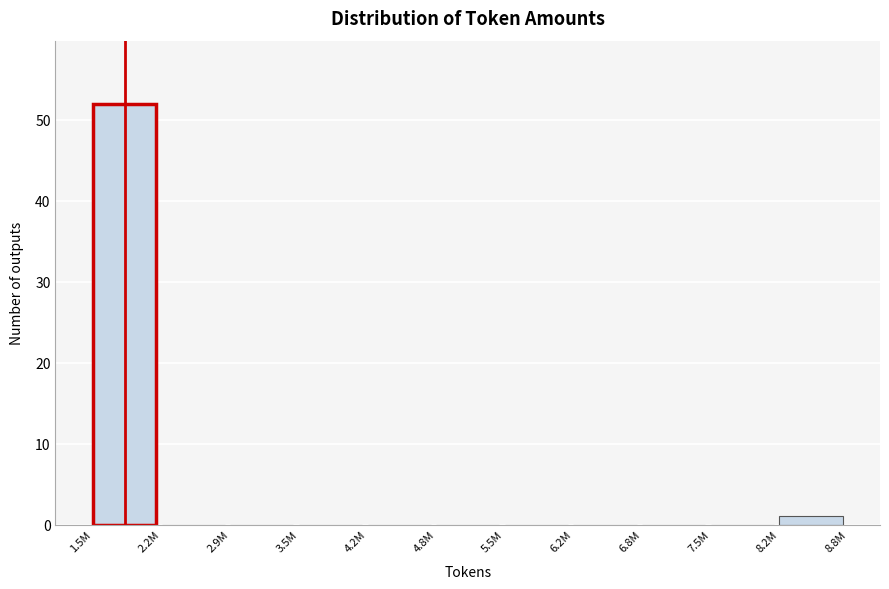

Reading right to left, list all the values displayed in this chart.

8.2M=1	7.5M=0	6.8M=0	6.2M=0	5.5M=0	4.8M=0	4.2M=0	3.5M=0	2.9M=0	2.2M=0	1.5M=52